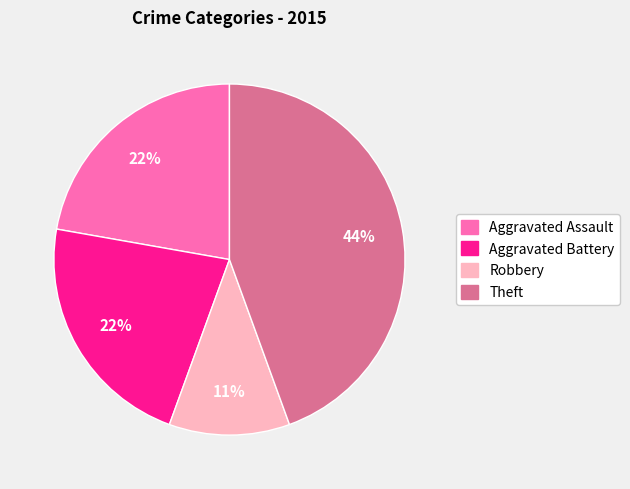

To the nearest percent, what is the average slice percentage?

25%